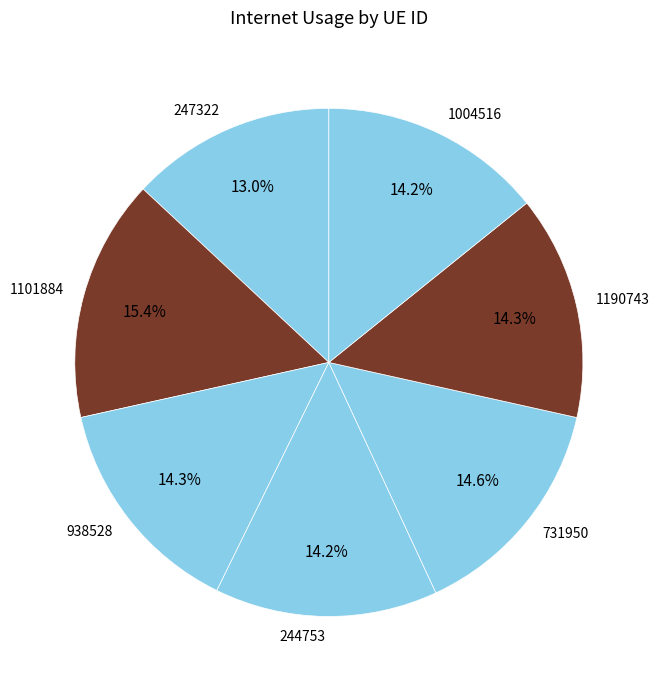

To the nearest percent, what portion does 1190743 represent?

14%